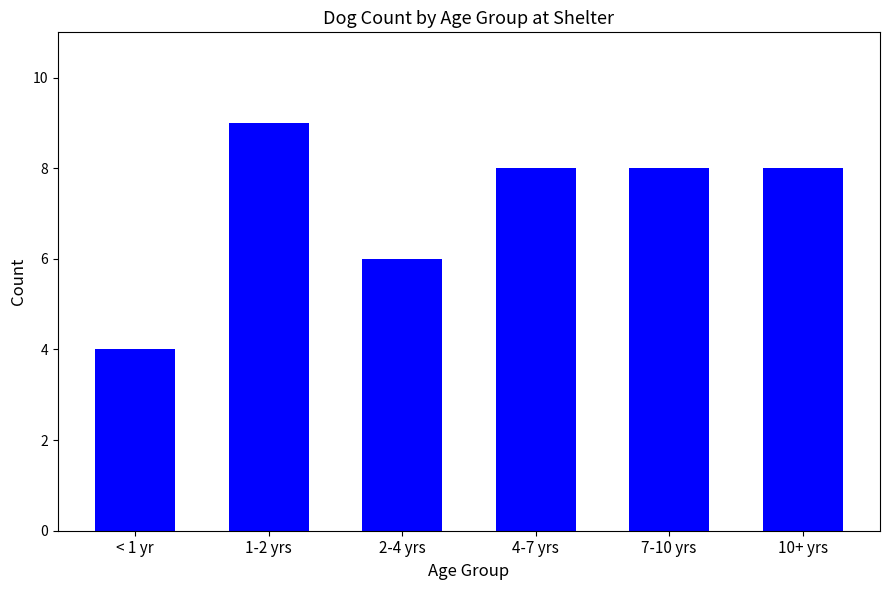

How many categories are shown in the chart?

6